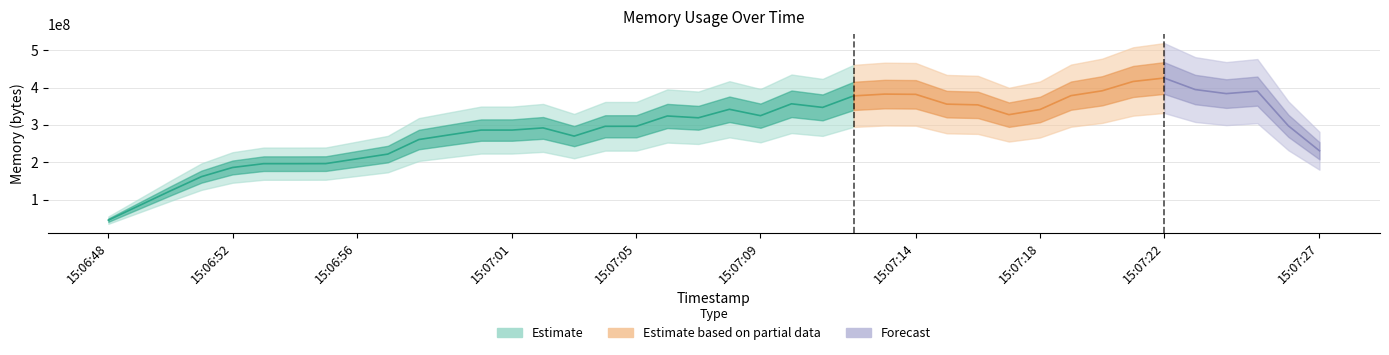

What is the sum of the values at 15:06:51 and 15:07:25?

530120704